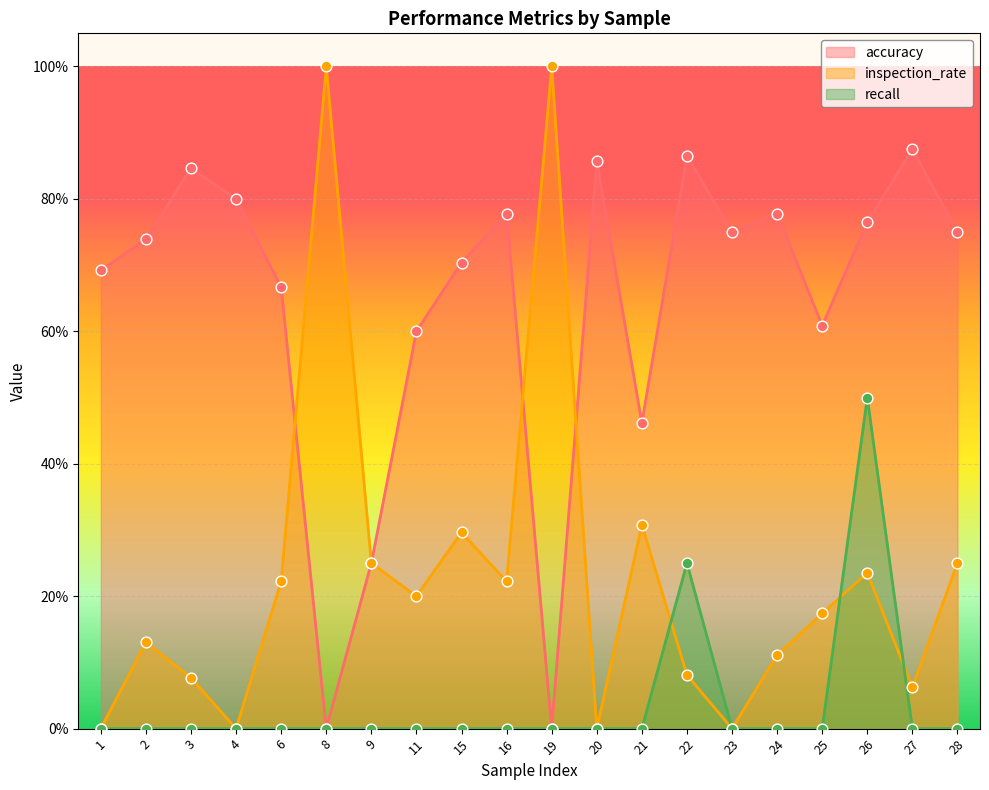

Which series has the largest Y range (max minus min)?

inspection_rate